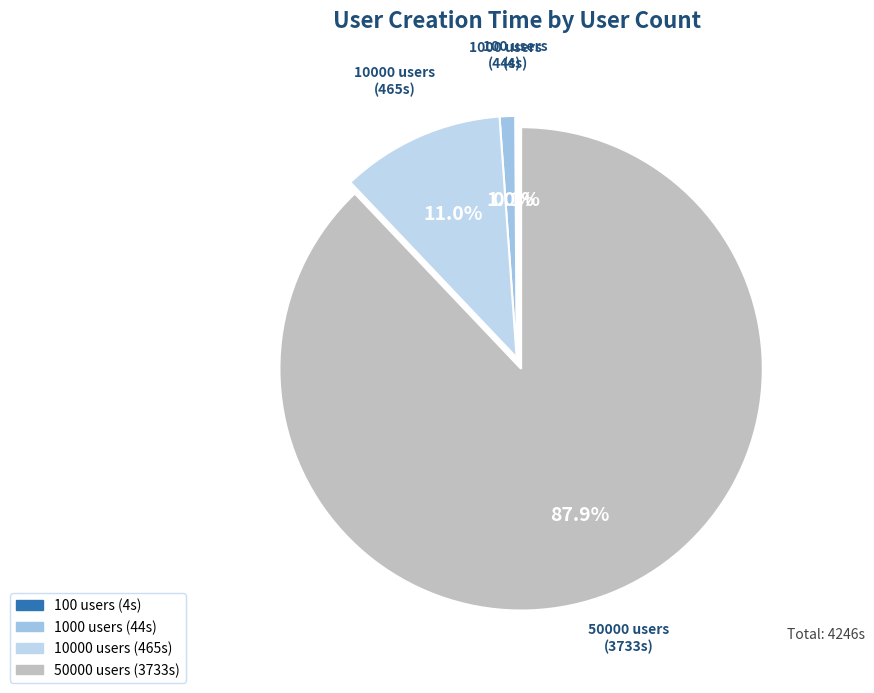

Which has a higher value, 50000 users (3733s) or 1000 users (44s)?

50000 users (3733s)